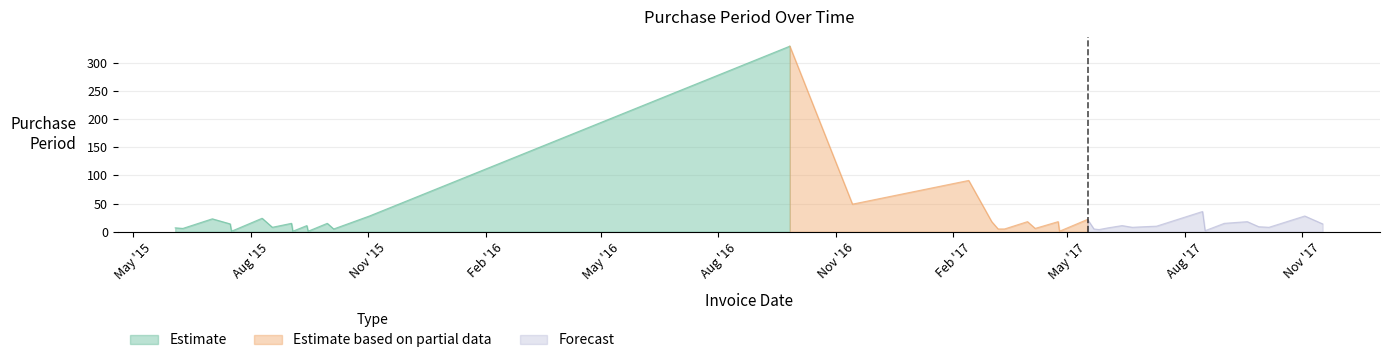

List the labels in order of value, largest first.

2016-09-26, 2017-02-13, 2016-11-14, 2017-08-15, 2015-11-02, 2017-11-03, 2015-08-10, 2015-07-02, 2017-05-17, 2017-03-03, 2017-03-31, 2017-04-24, 2017-09-19, 2015-09-02, 2015-09-30, 2017-09-01, 2015-07-16, 2017-11-17, 2015-09-14, 2017-06-13, 2017-07-10, 2017-06-30, 2017-09-28, 2015-08-18, 2017-06-21, 2017-10-06, 2015-06-03, 2017-06-02, 2015-06-09, 2017-04-06, 2015-10-05, 2017-03-08, 2017-03-13, 2017-05-22, 2017-05-26, 2017-08-17, 2015-07-17, 2015-09-03, 2015-09-15, 2017-04-25